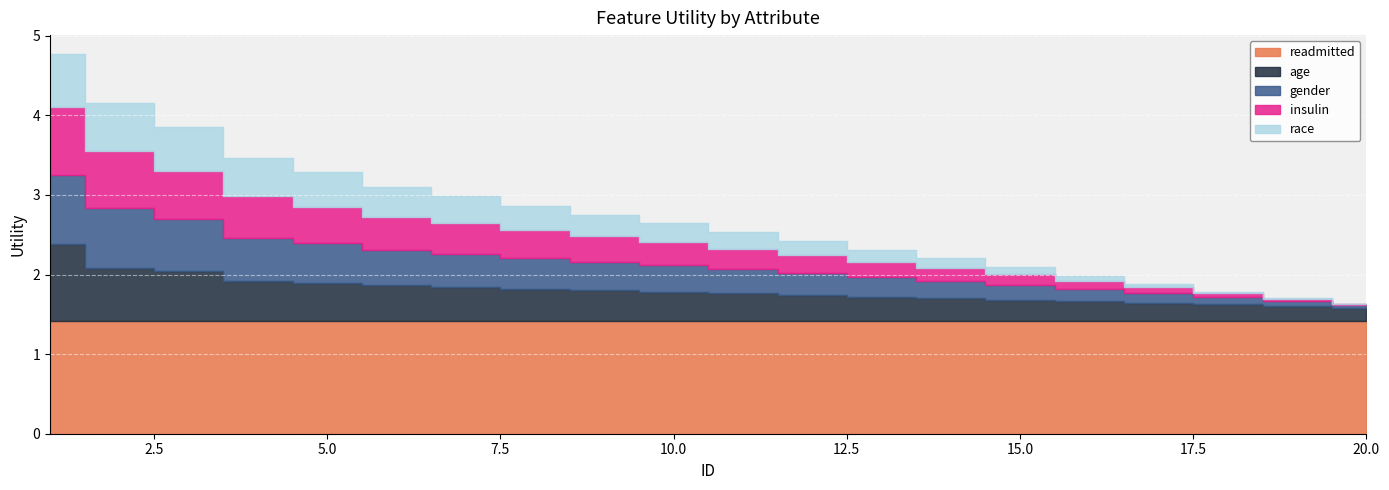

Which series has the largest total across all categories?

readmitted